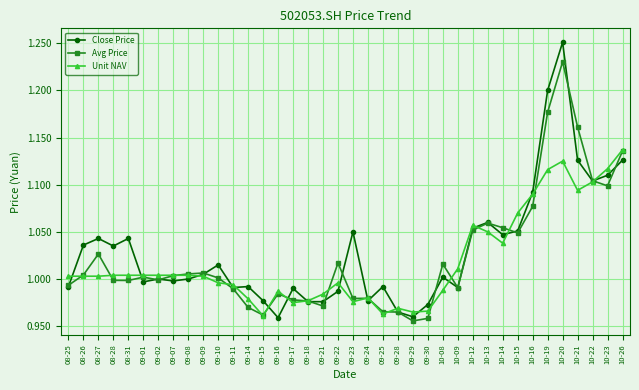

True or false: Unit NAV has more than 0 interior local peaks.

True